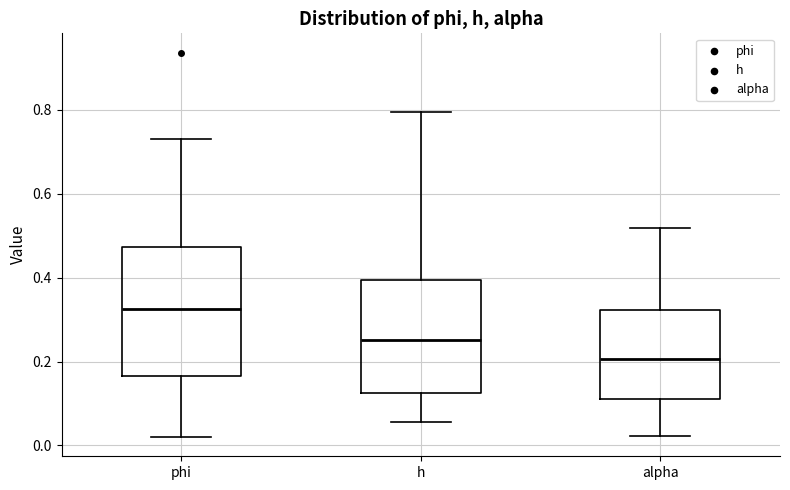

Reading left to right, transcribe this box plot: for each box, give where its median line is, the range the box spans, and where its two whiskers end, as read against the y-axis. The values are not printed on the chart, so give them approximately, as read against the axis.

phi: median 0.32, box 0.16 to 0.48, whiskers 0.02 to 0.74
h: median 0.26, box 0.12 to 0.40, whiskers 0.06 to 0.80
alpha: median 0.20, box 0.12 to 0.32, whiskers 0.02 to 0.52